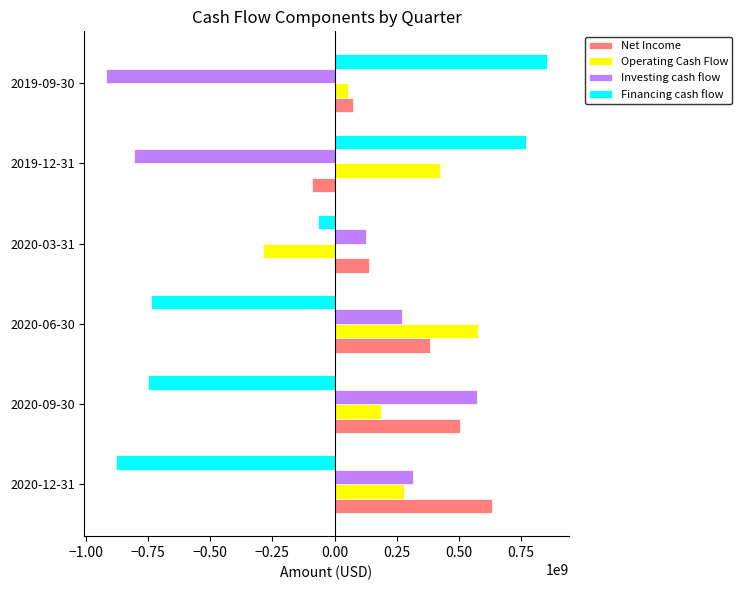

At which label is Net Income closest to 269620500?

2020-06-30